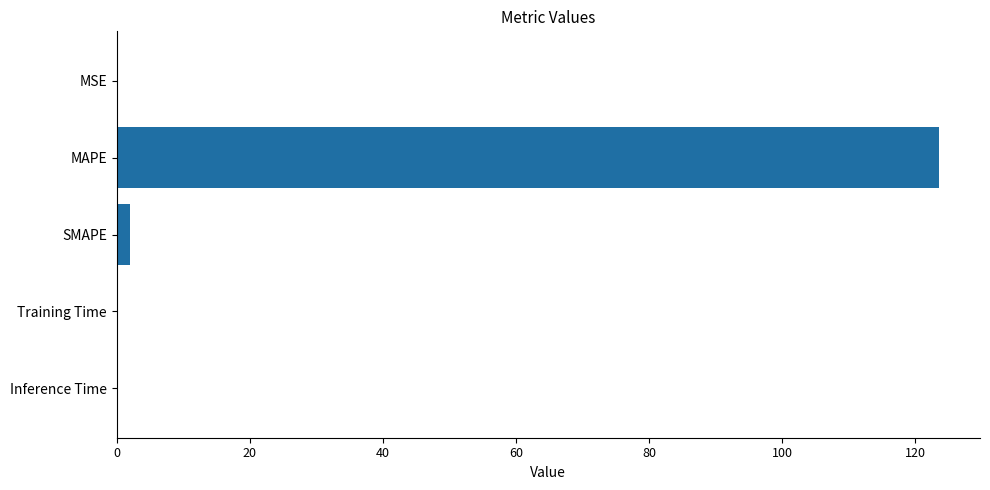

The chart shows a value of 0.0 at Inference Time. True or false?

True